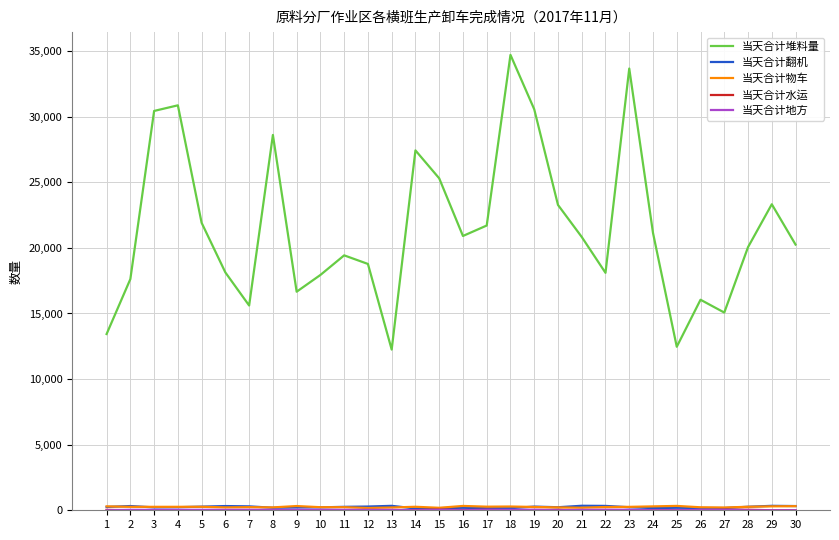

What is the greatest value displayed?

34710